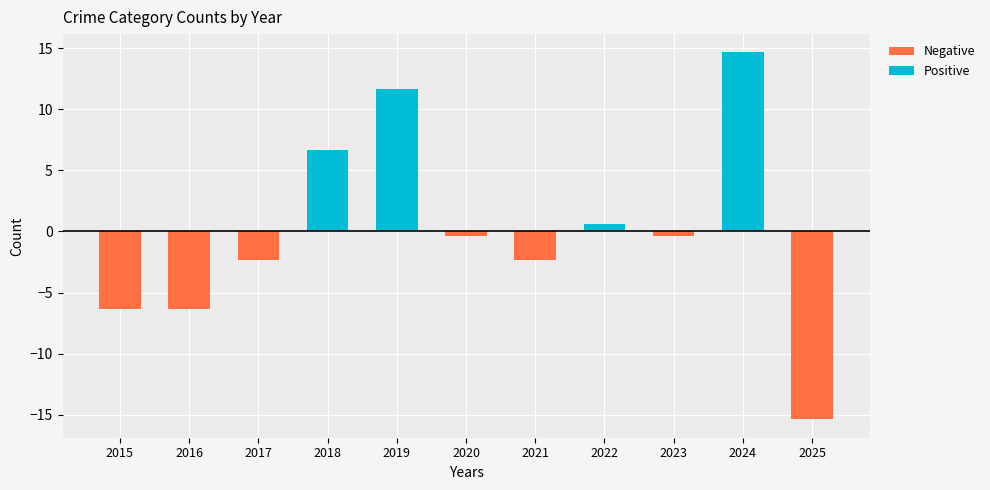

The value of Robbery at 2020 is 25. True or false?

False